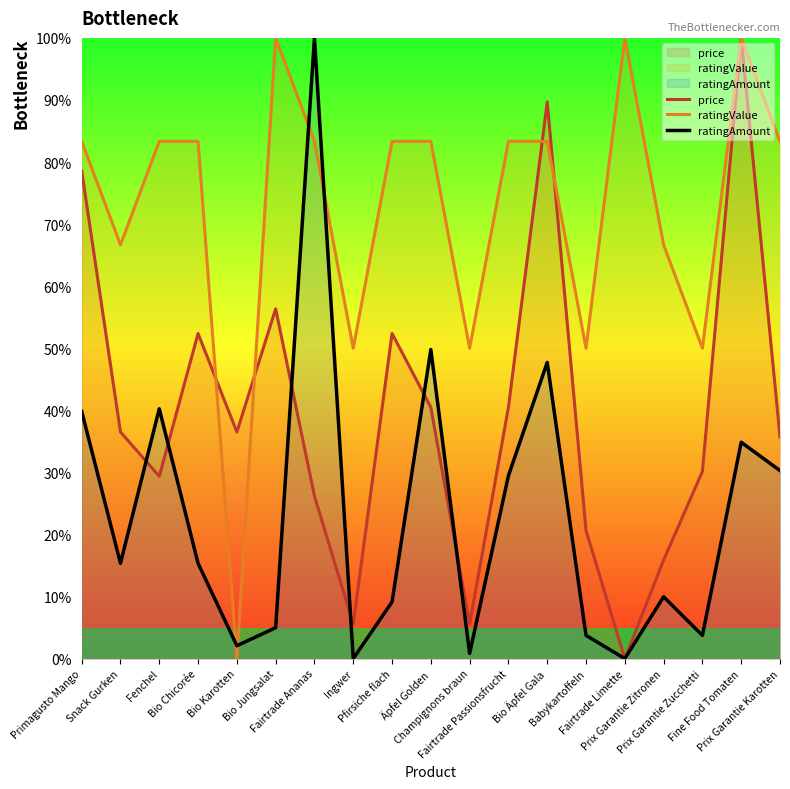

At how many categories does at least one series exceed 3?

19